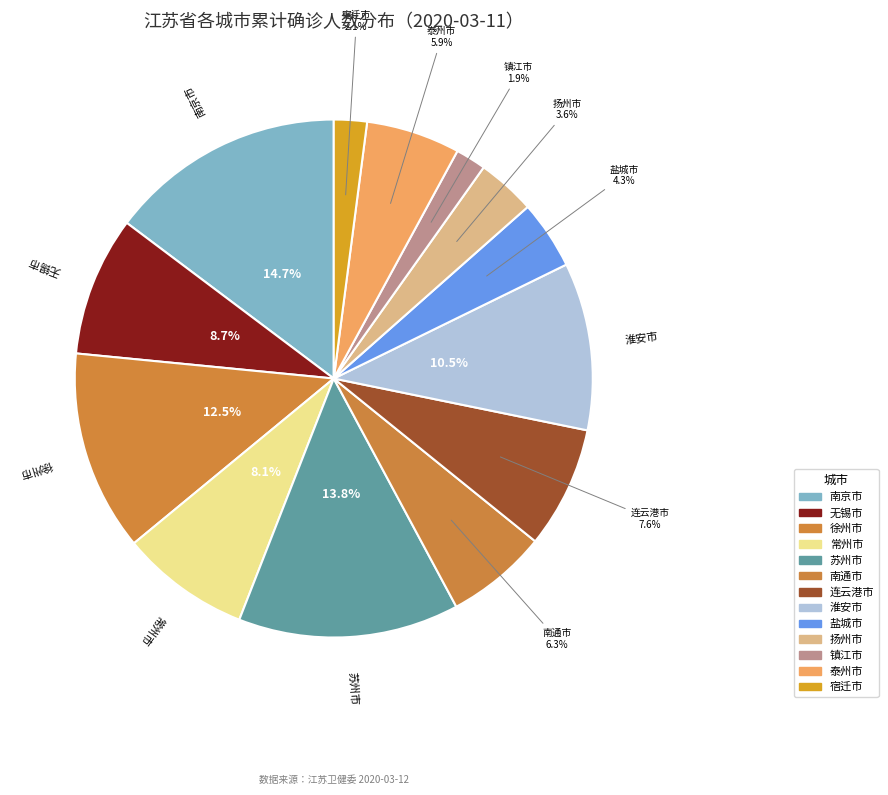

How many segments does this pie chart have?

13